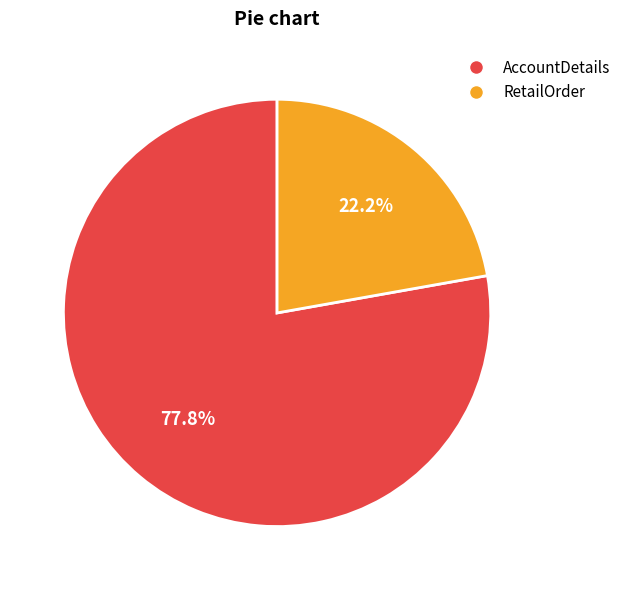

What is the largest slice in the pie chart?

AccountDetails